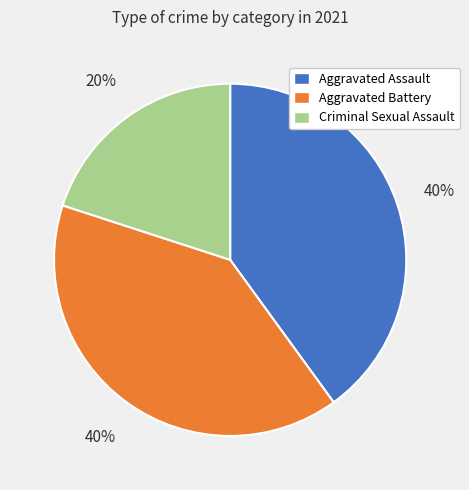

Count the number of slices in the pie.

3